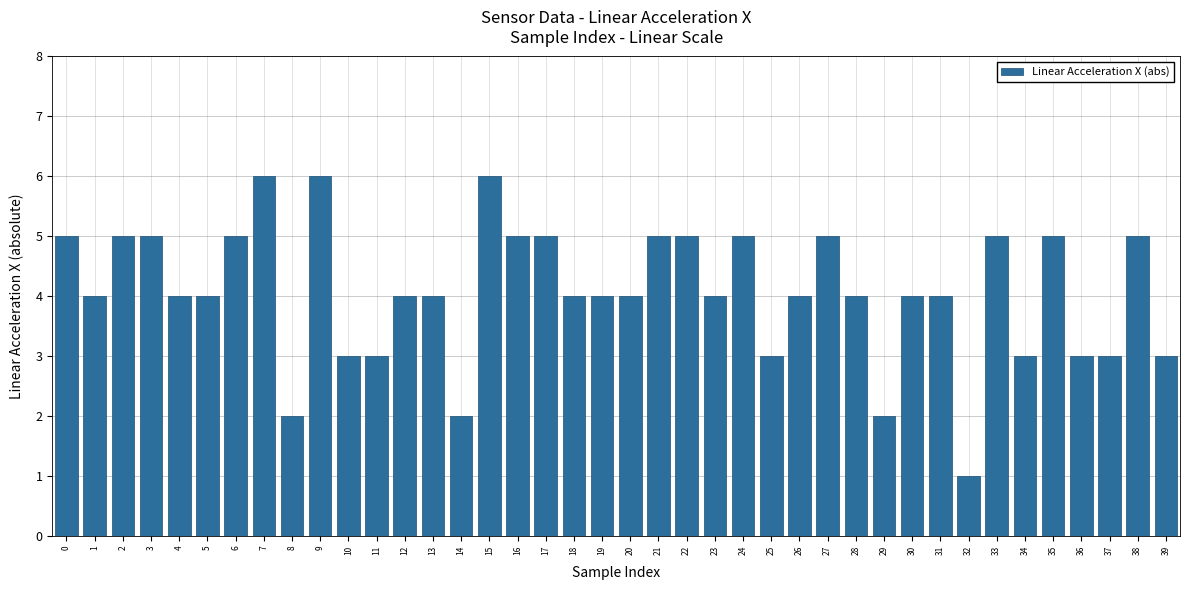

True or false: the data shows 4 at 20.

True